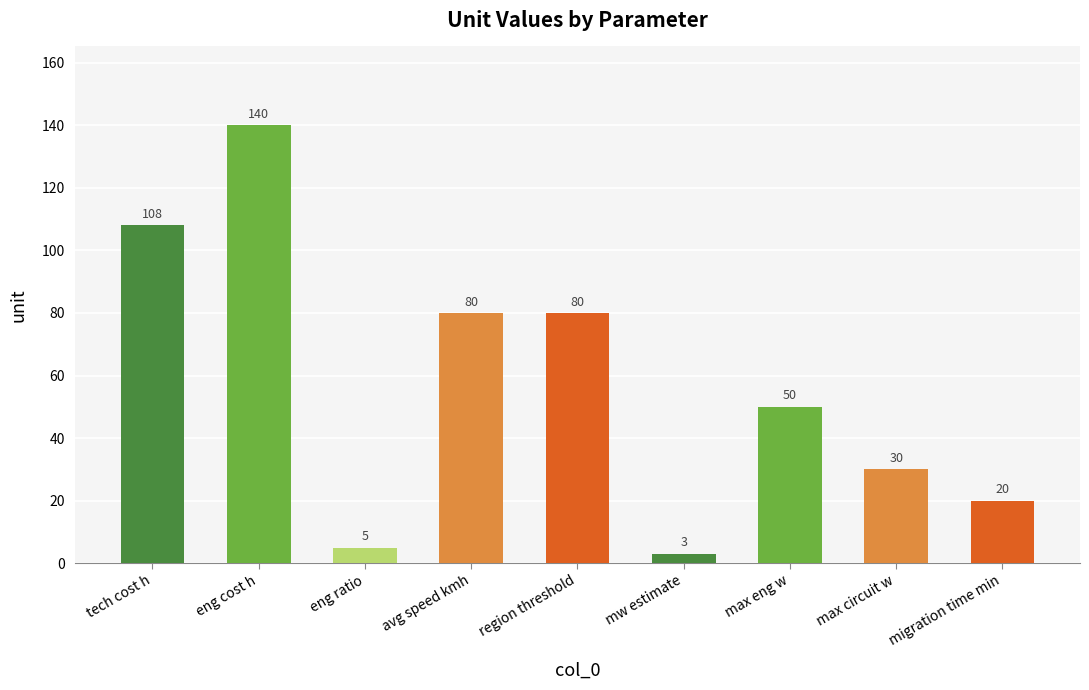

True or false: the data shows 30 at max circuit w.

True